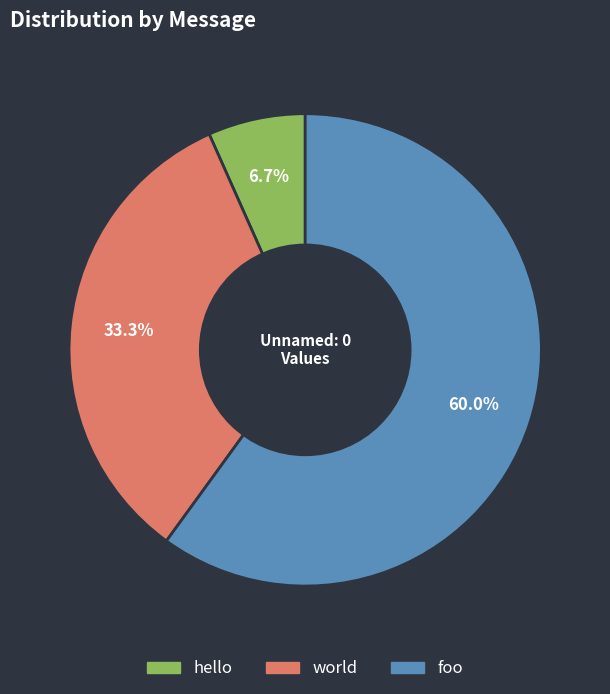

Does hello represent more than half of the total?

No